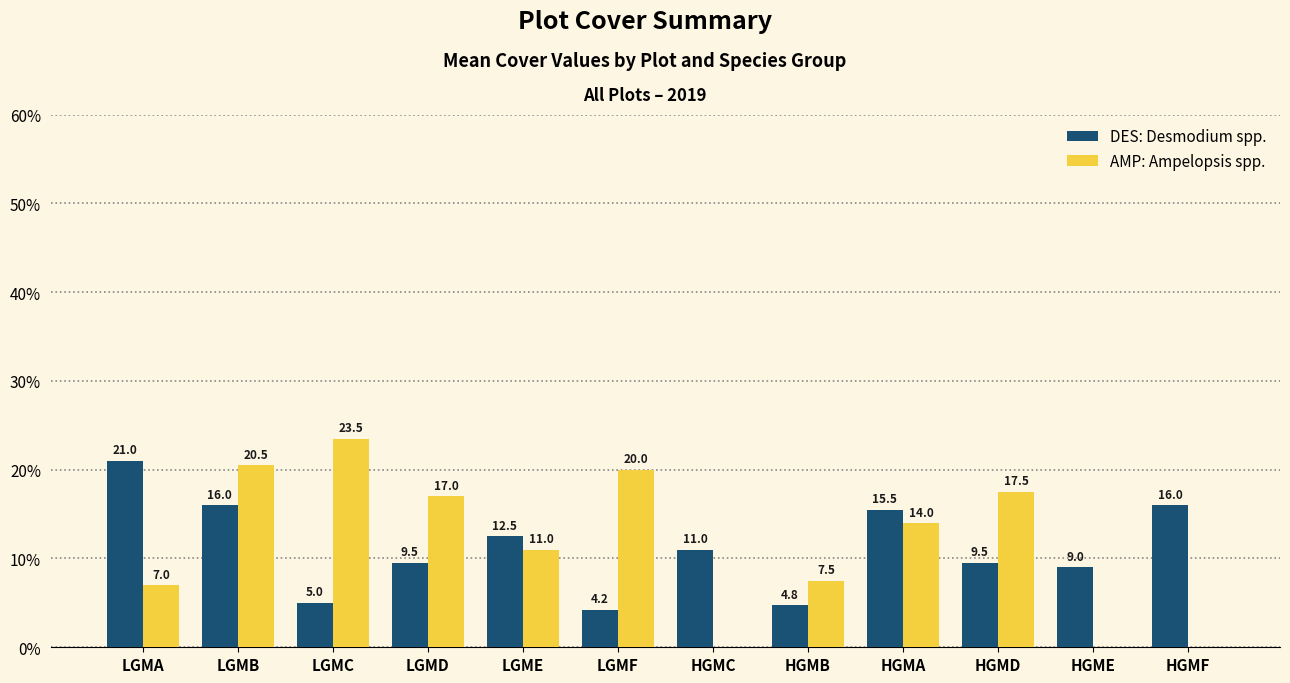

At which category does the chart reach its peak across all series?

LGMC